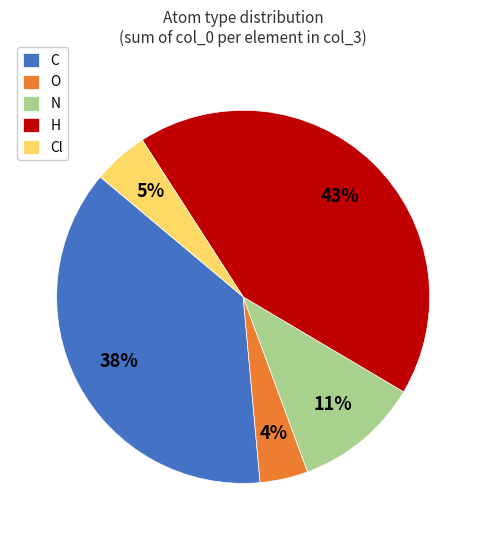

How many slices are in this pie chart?

5